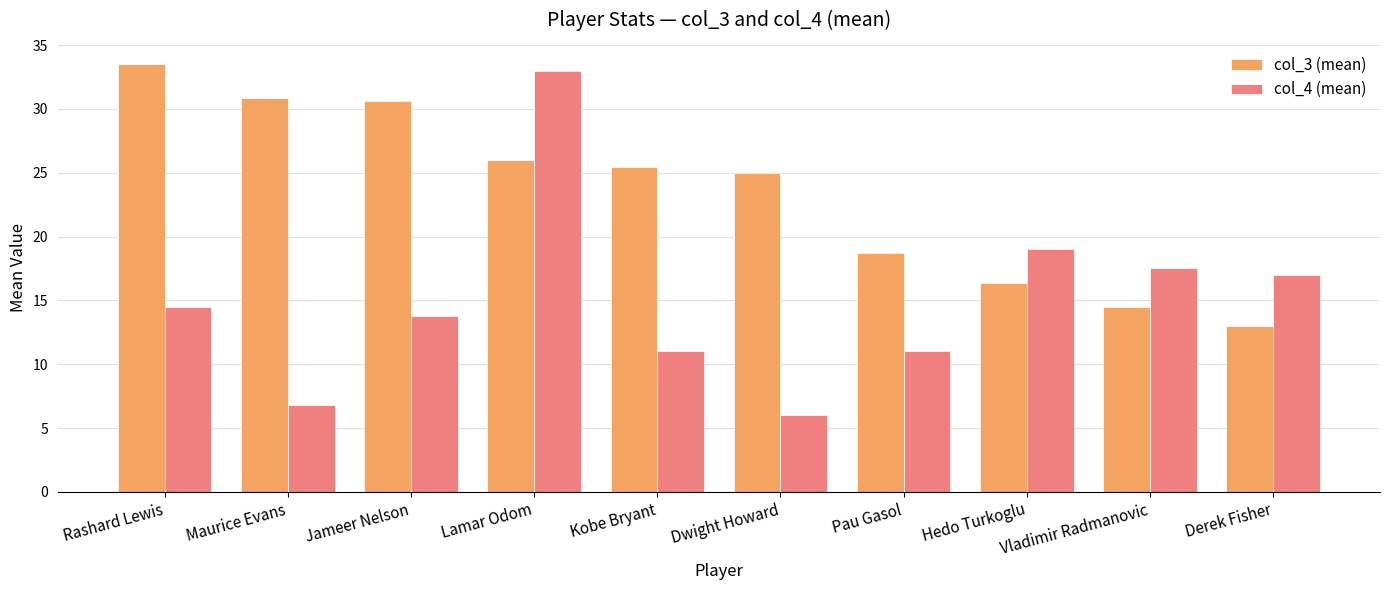

How many bars are there in total?

20